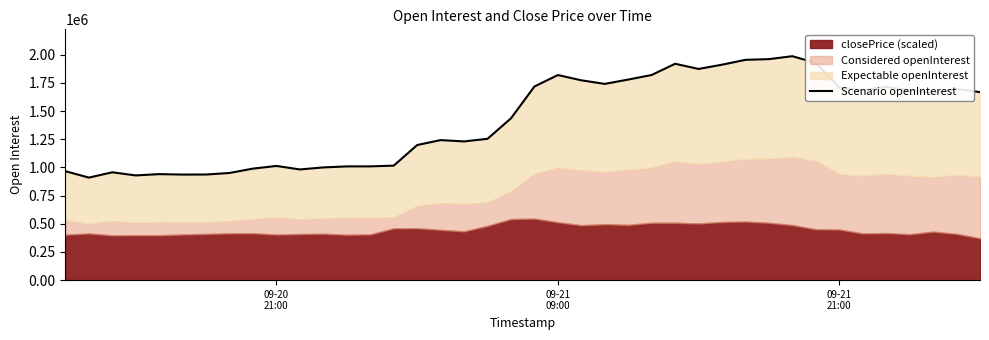

How many points are lower than both their immediate neighbors (excluding endpoints)?

9